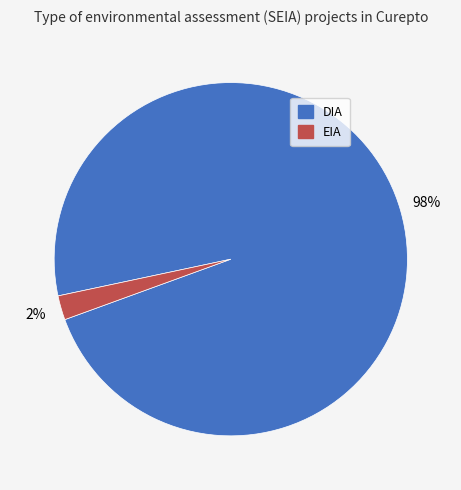

Count the number of slices in the pie.

2